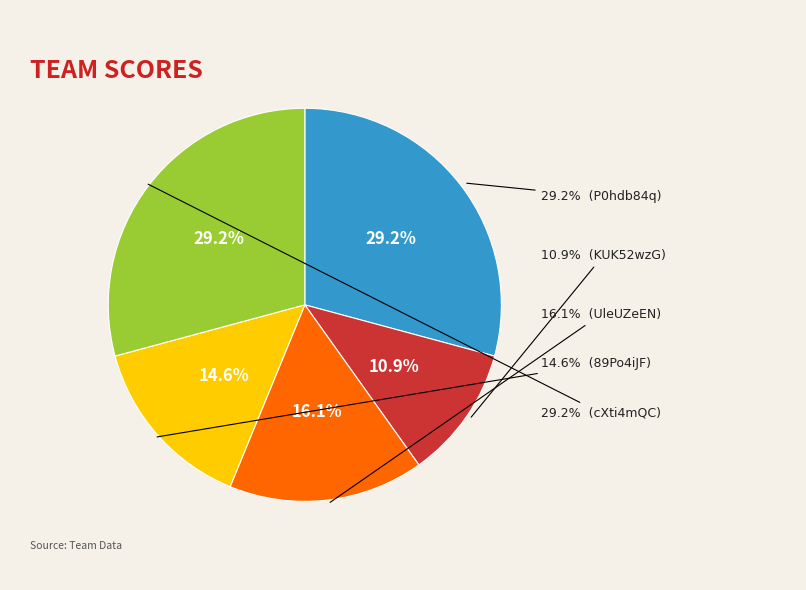

What percentage is the KUK52wzG slice, to the nearest percent?

11%